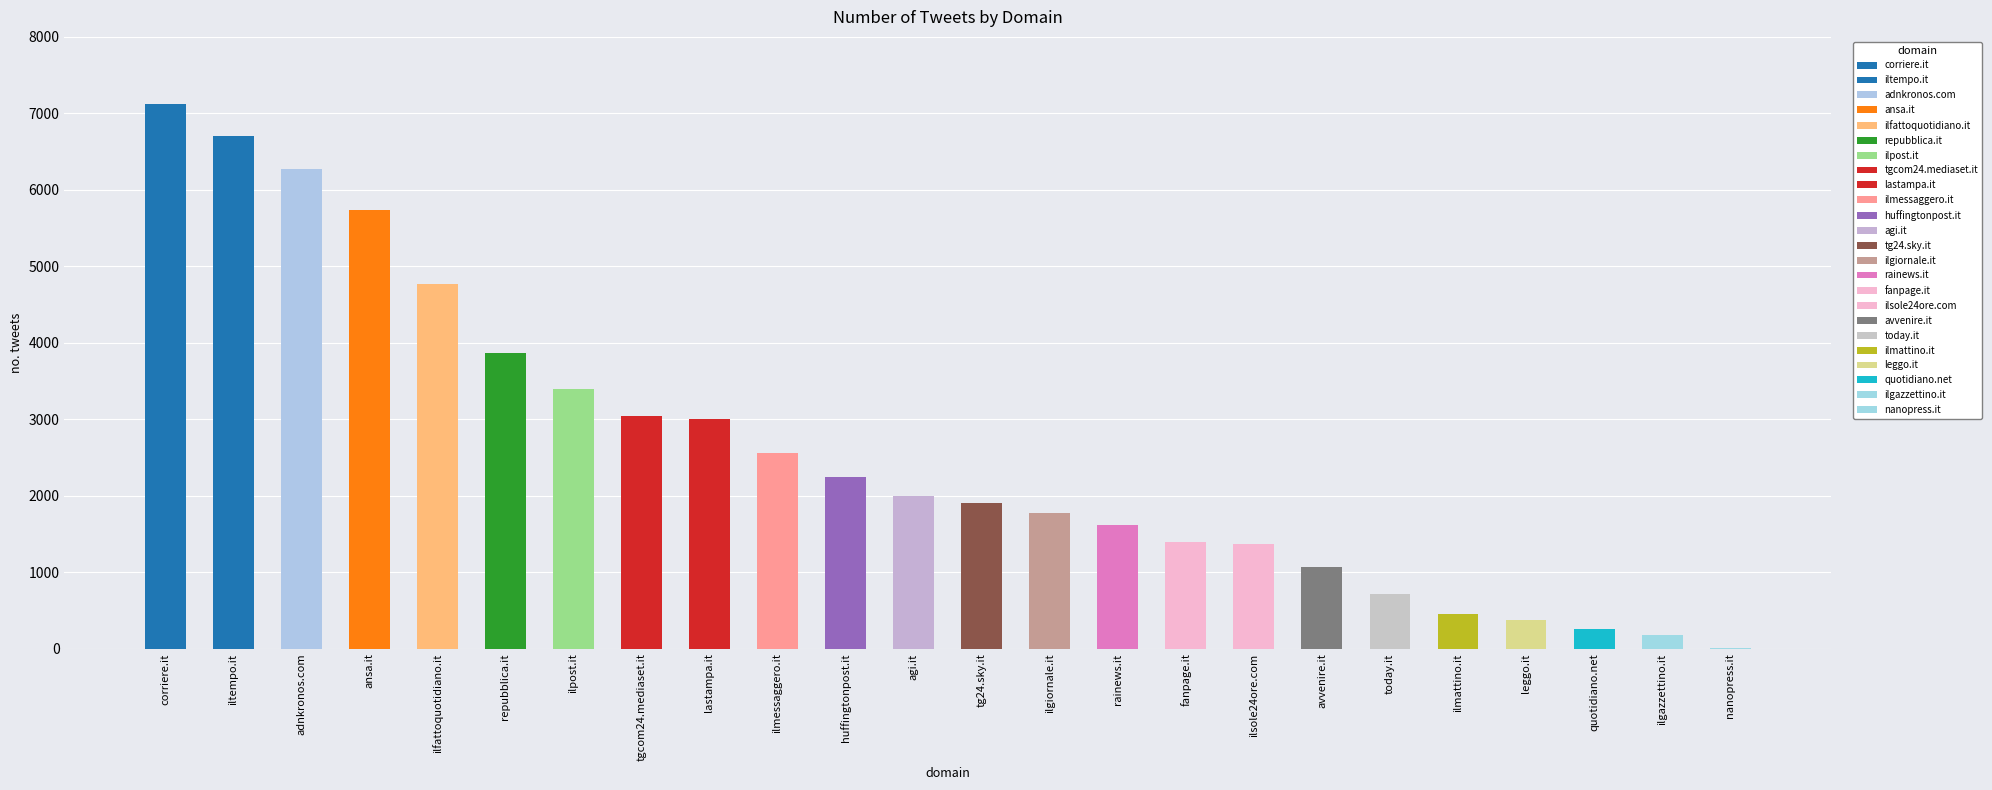

What is the average value?

2576